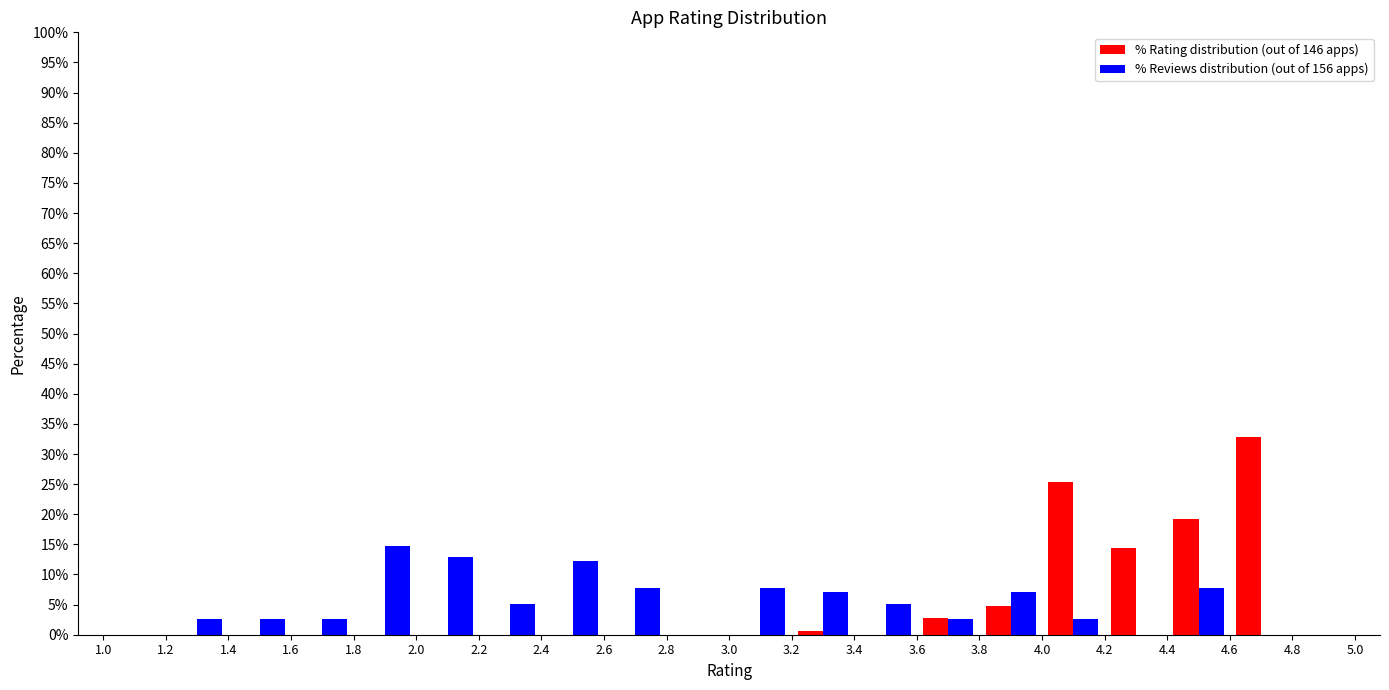

In the % Rating distribution (out of 146 apps) series, which range on the x-axis has the tallest bar?

4.6 to 4.8